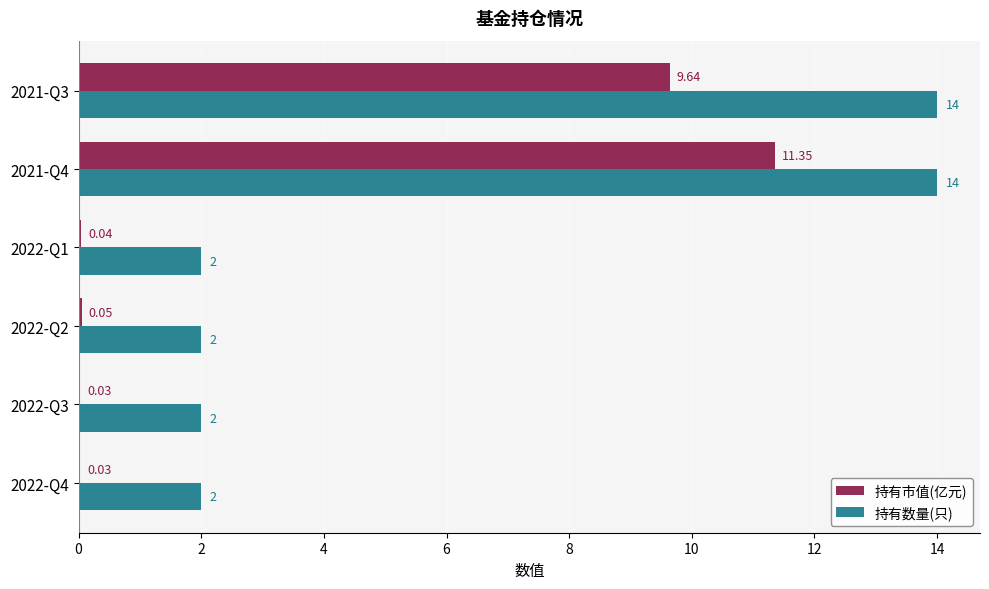

Which series has the largest total across all categories?

持有数量(只)